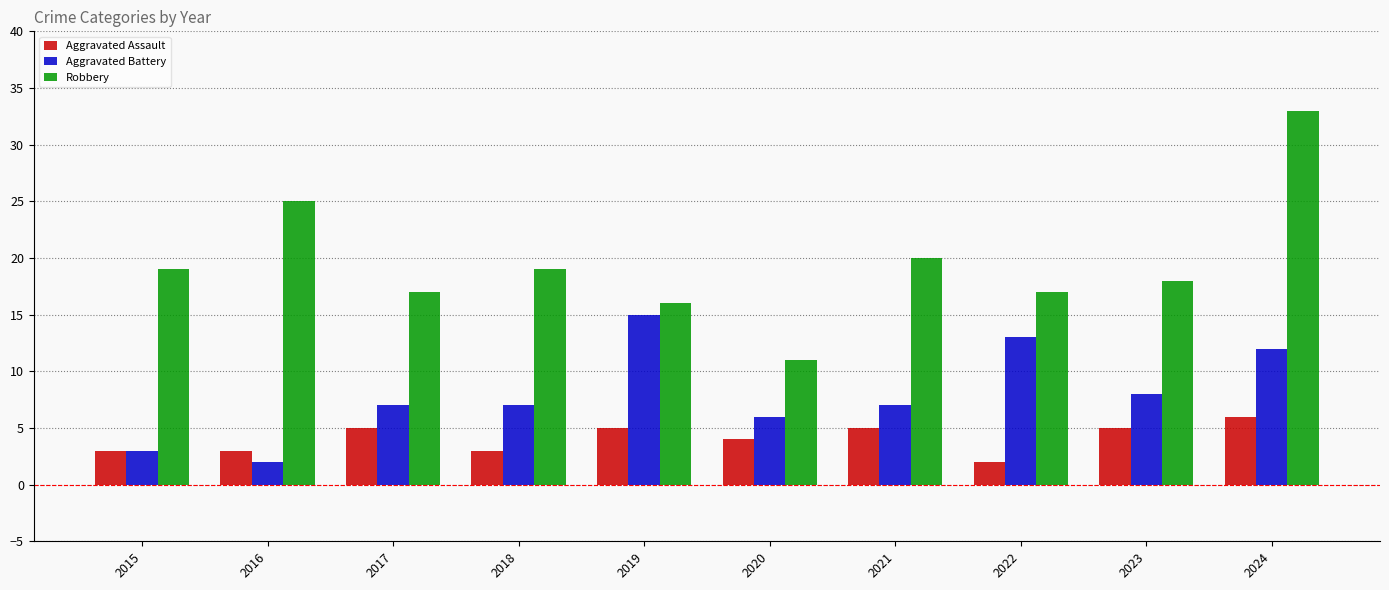

What is the maximum value for Robbery?

33